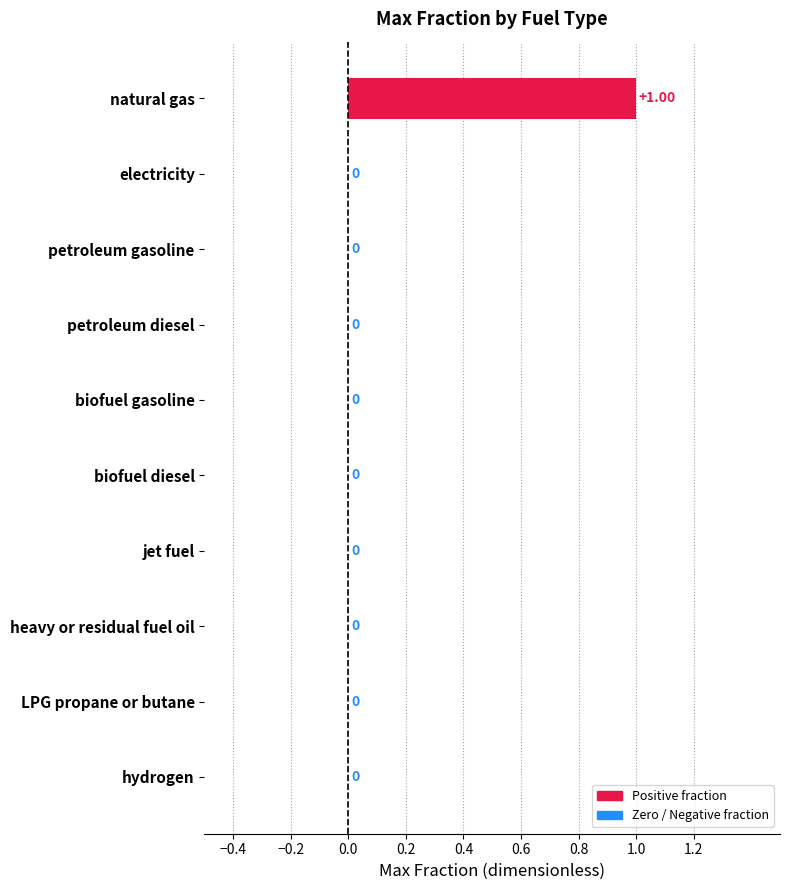

Which label corresponds to the largest value in the chart?

natural gas